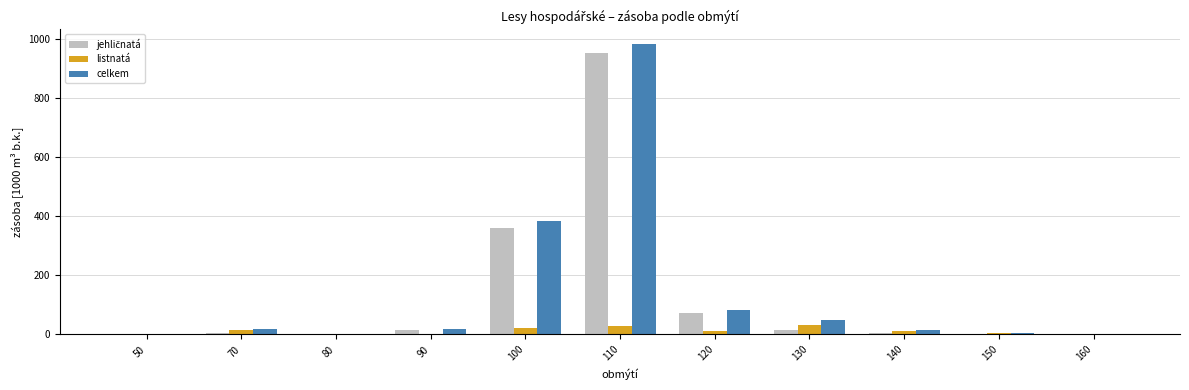

At which category is the sum across all series the highest?

110